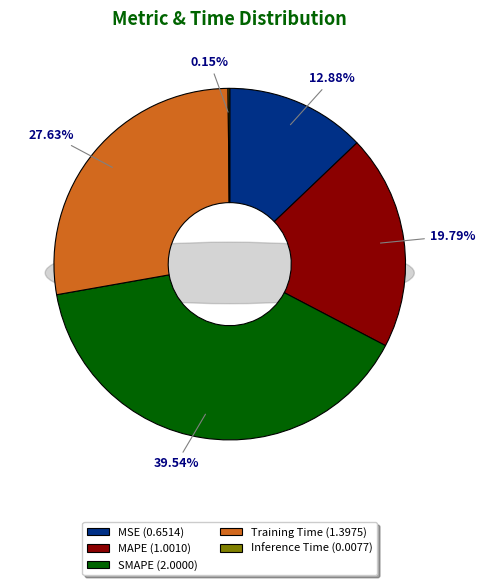

What is the largest slice in the pie chart?

SMAPE